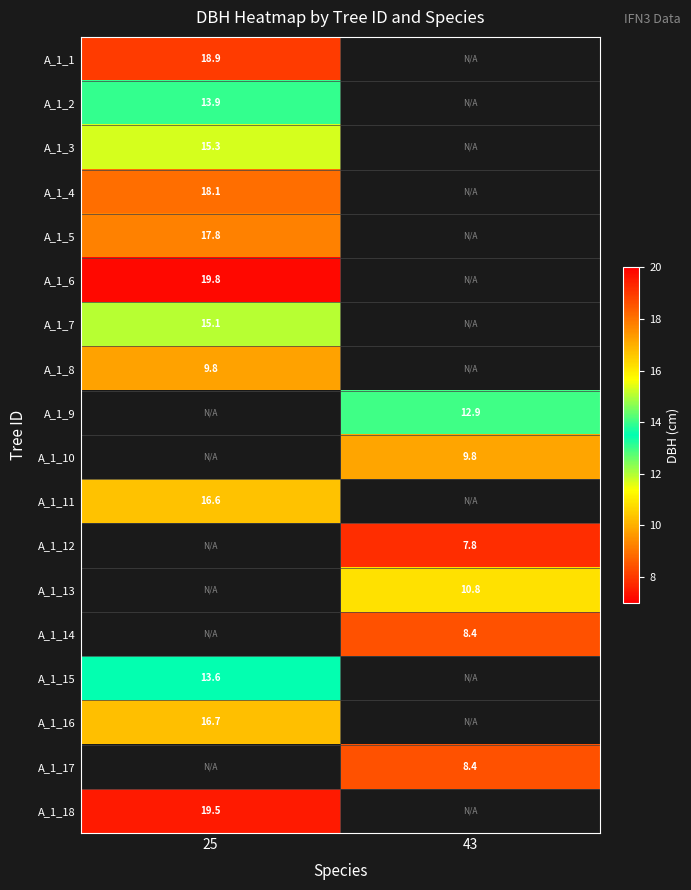

Is it true that A_1_14 equals 14.1 at 43?

False